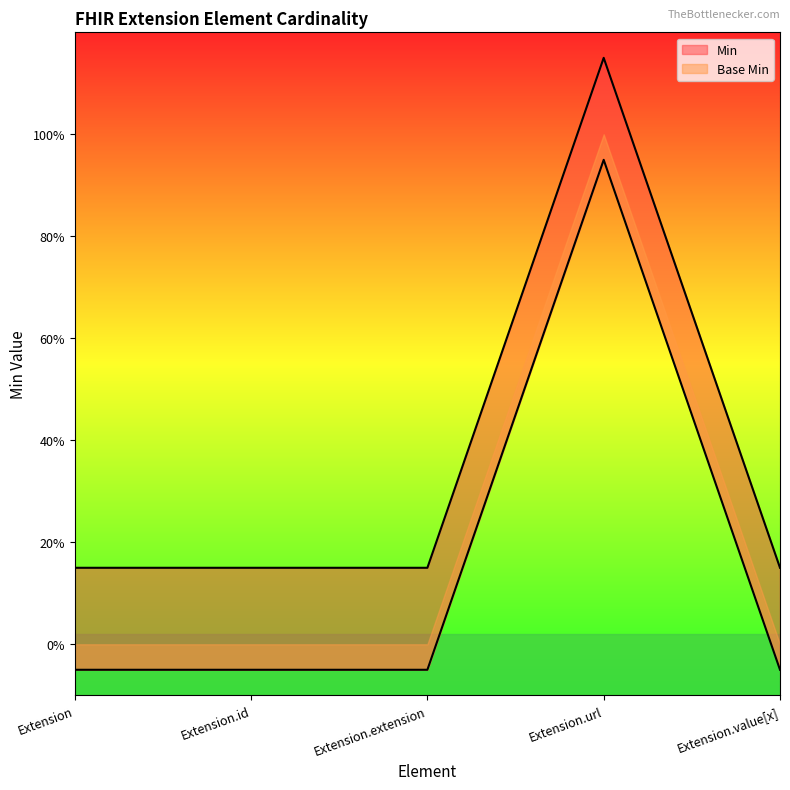

Reading right to left, transcribe all the data shown in this chart.

Min: Extension.value[x]=0.1	Extension.url=1.1	Extension.extension=0.1	Extension.id=0.1	Extension=0.1
Base Min: Extension.value[x]=-0.1	Extension.url=0.9	Extension.extension=-0.1	Extension.id=-0.1	Extension=-0.1